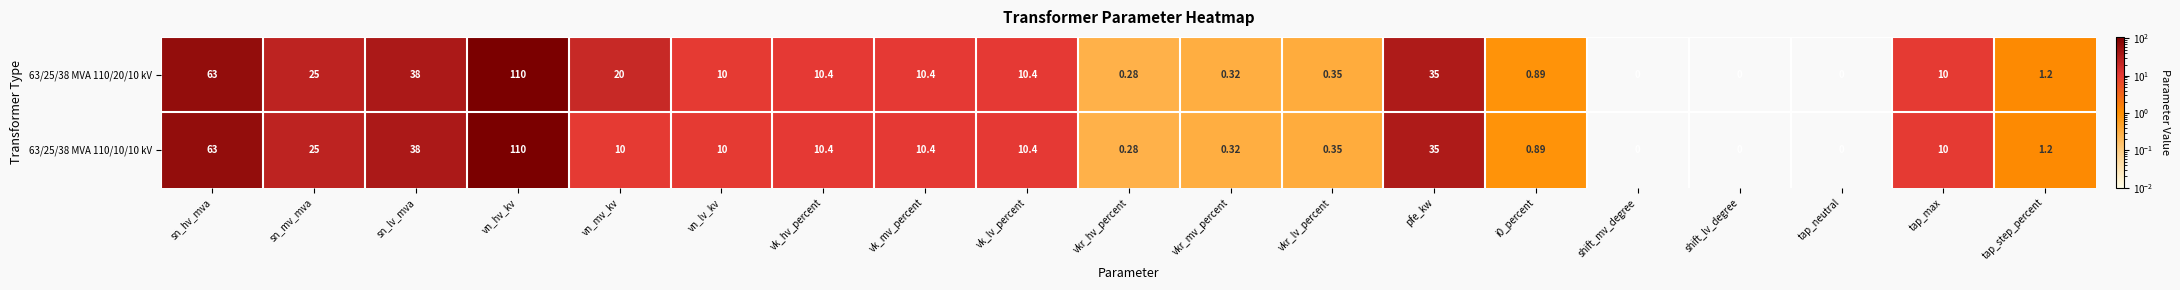

Which series has the largest total across all categories?

63/25/38 MVA 110/20/10 kV